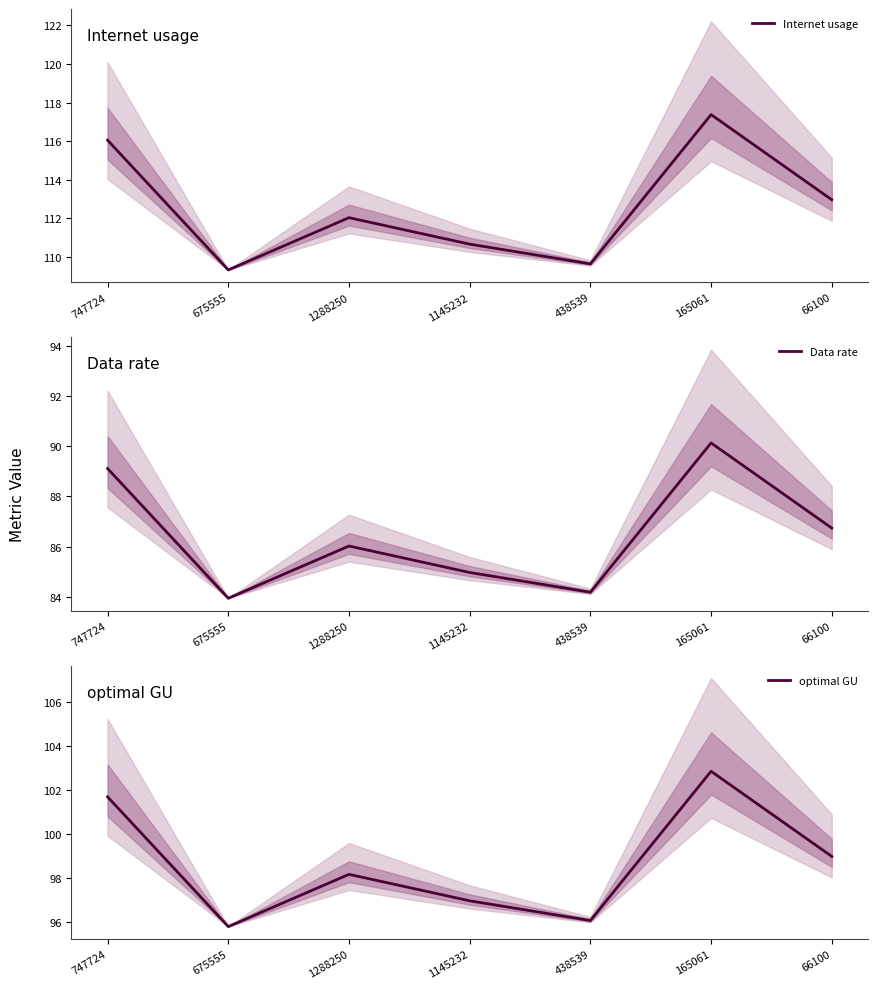

How many distinct data groups are displayed?

3